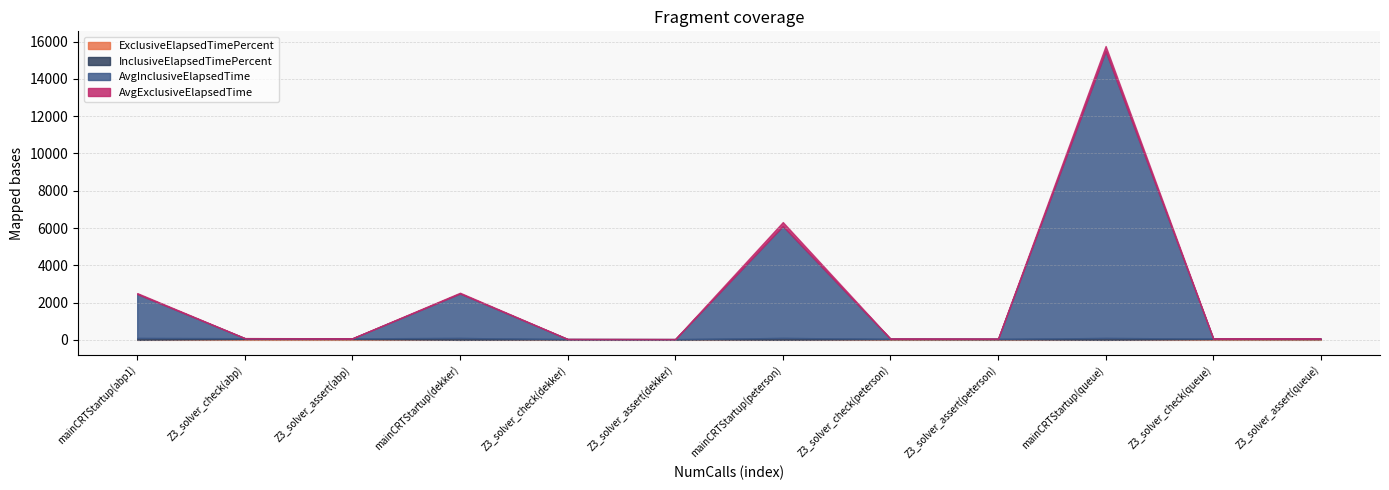

Is it true that ExclusiveElapsedTimePercent equals 17.7 at Z3_solver_check(peterson)?

False